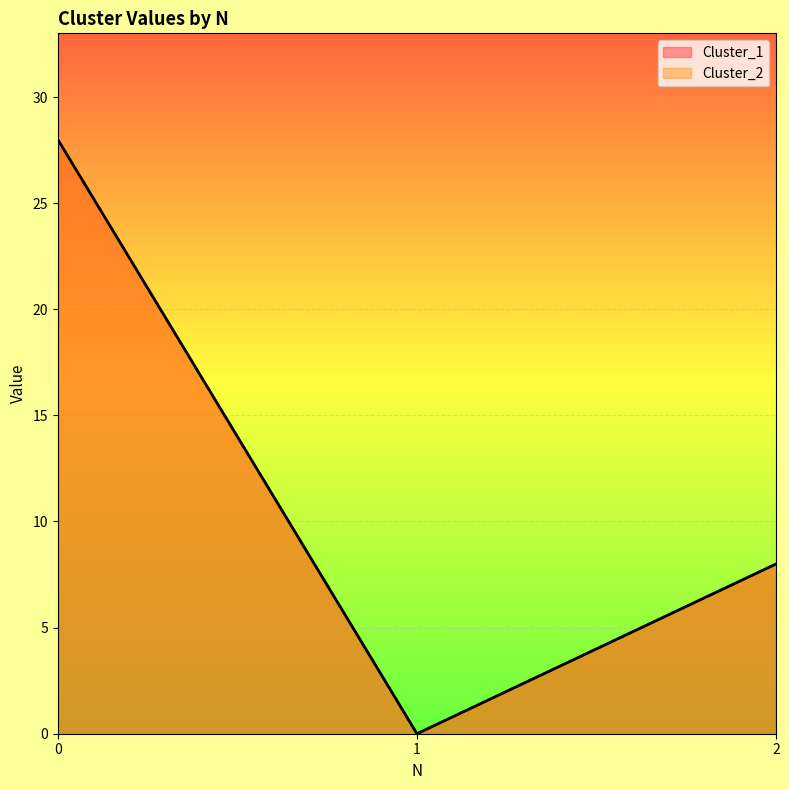

The value of Cluster_1 at 0 is 28. True or false?

True